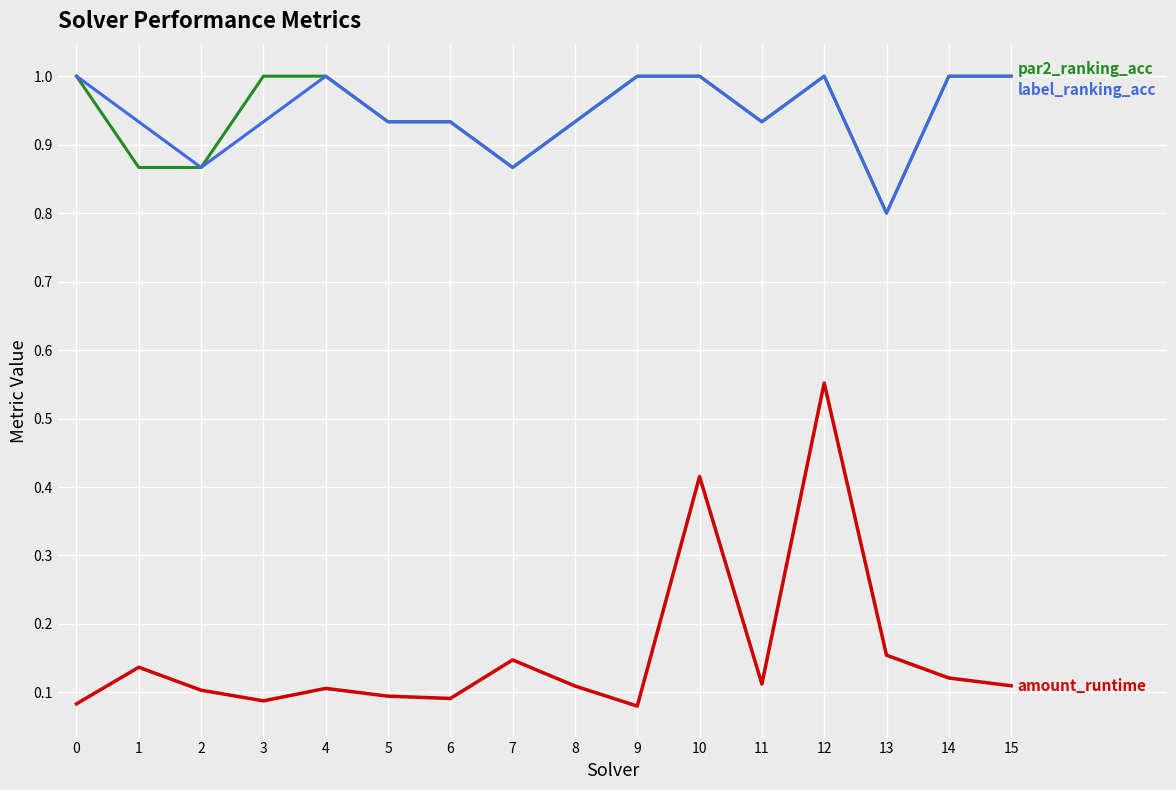

What is the greatest value displayed?

1.0